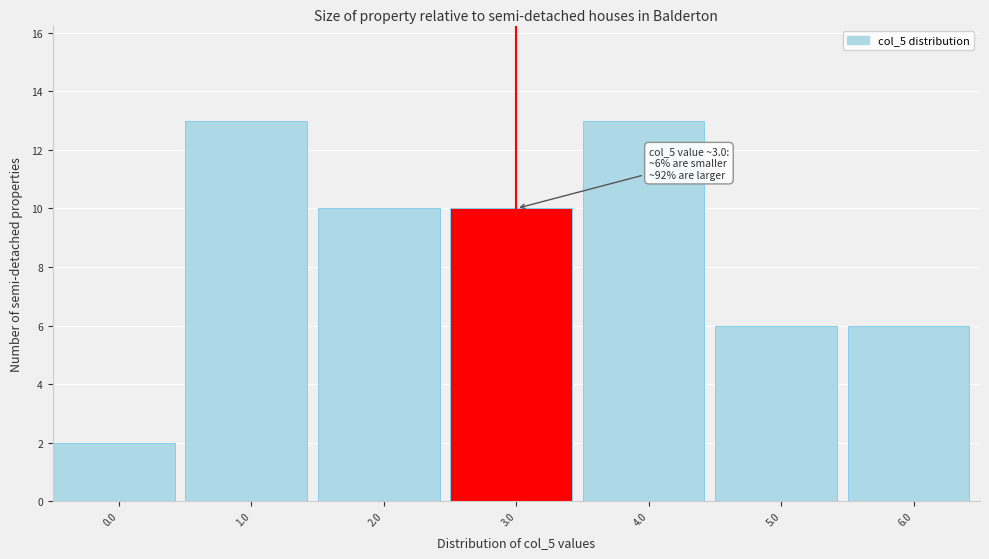

Reading left to right, extract all data points from this chart.

0.0=2	1.0=13	2.0=10	3.0=10	4.0=13	5.0=6	6.0=6